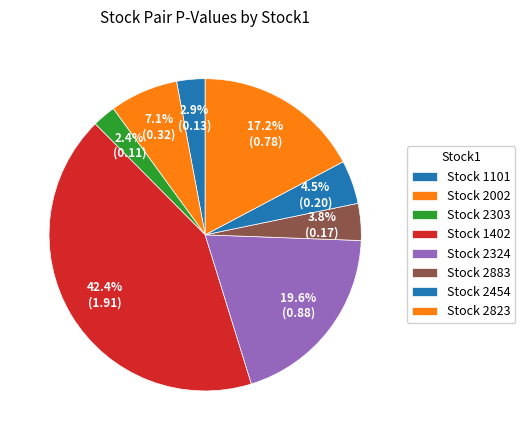

Does any single category account for the majority?

No